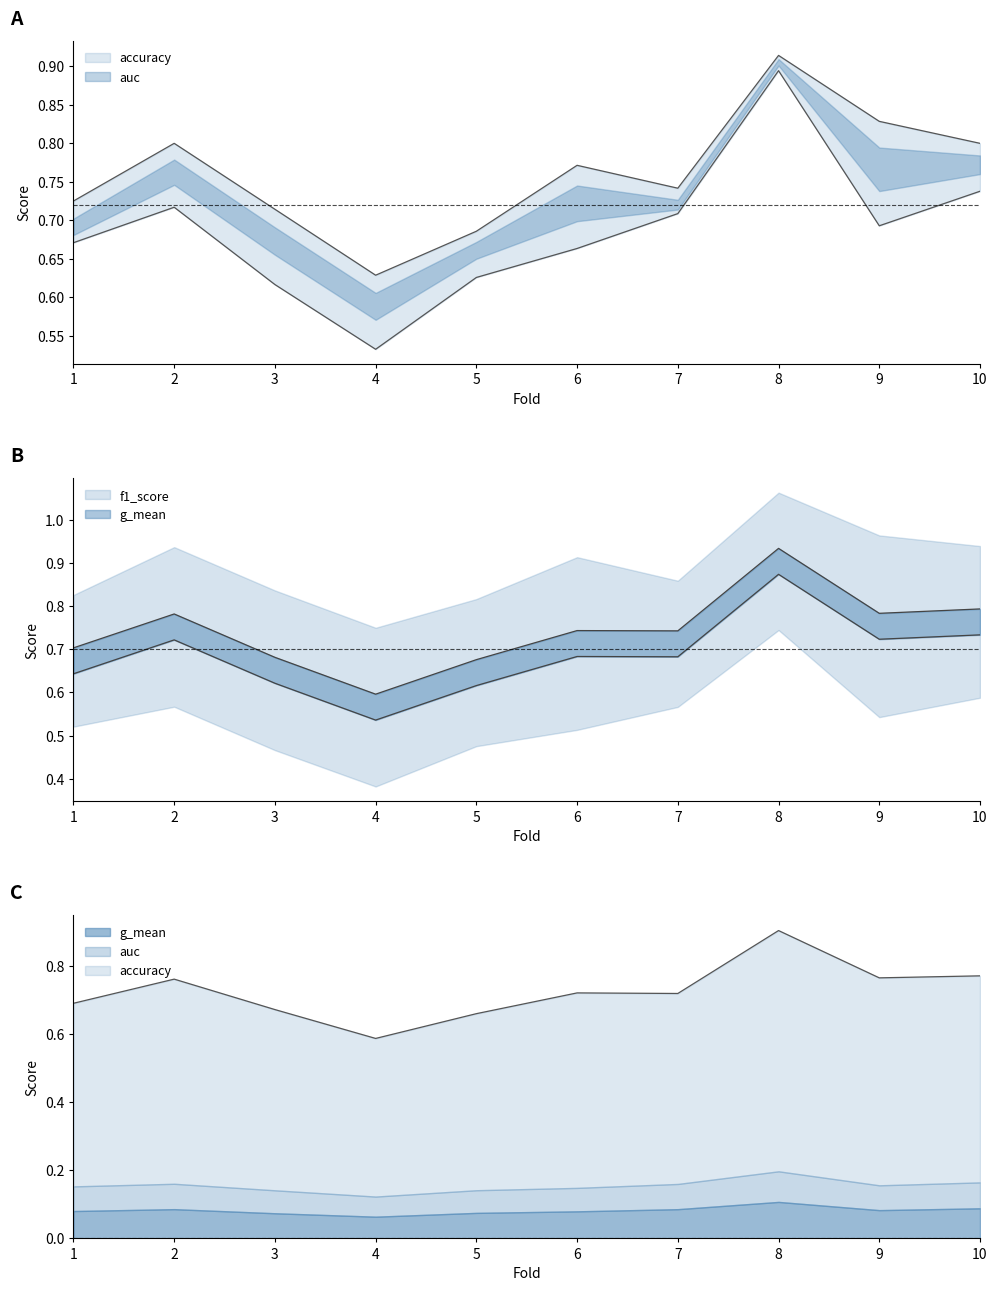

List the series in order of their overall mean, lowest first.

auc, accuracy